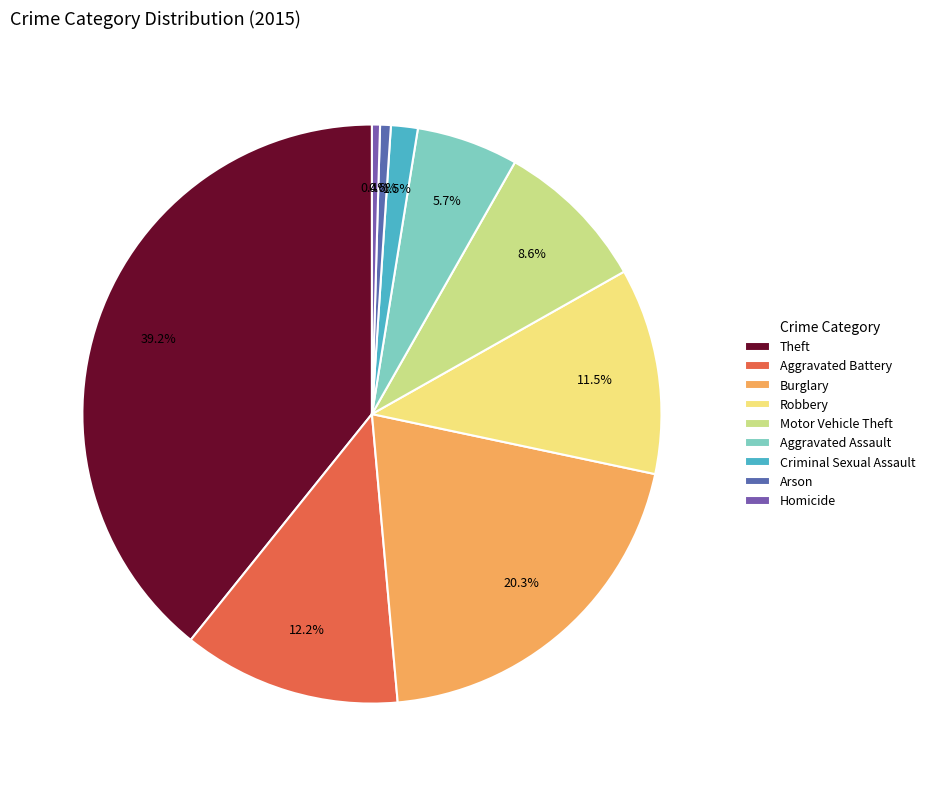

Rank the categories by value from highest to lowest.

Theft, Burglary, Aggravated Battery, Robbery, Motor Vehicle Theft, Aggravated Assault, Criminal Sexual Assault, Arson, Homicide